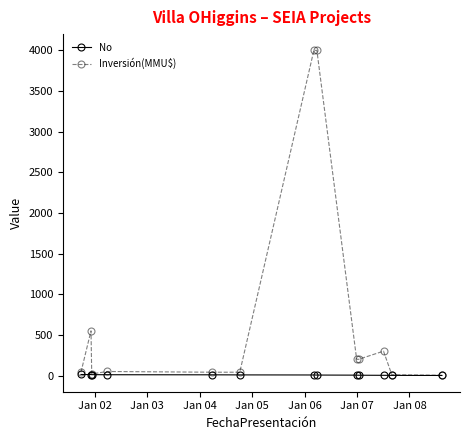

Which series has the largest range (max minus min)?

Inversión(MMU$)